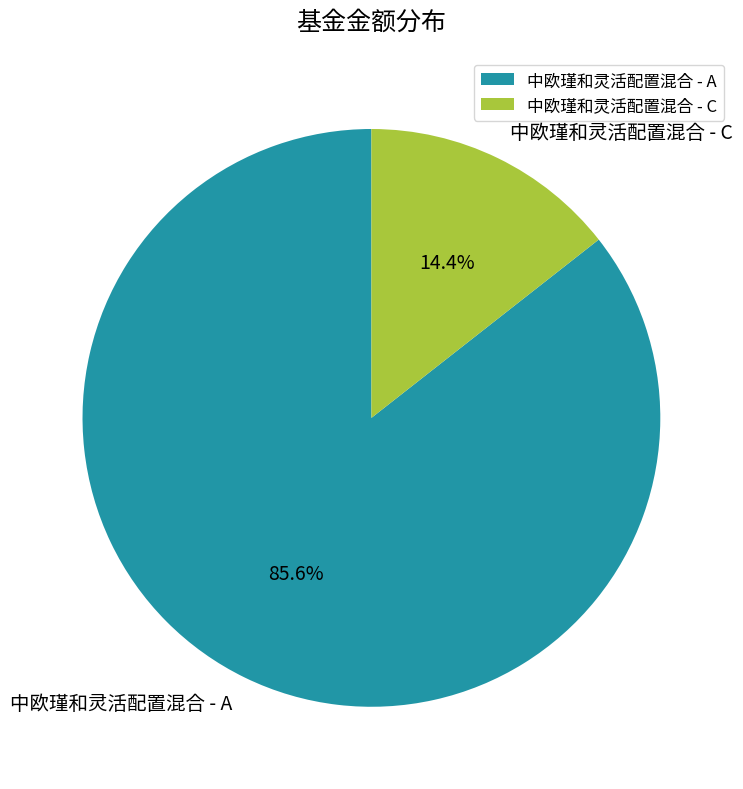

What is the largest slice in the pie chart?

中欧瑾和灵活配置混合 - A